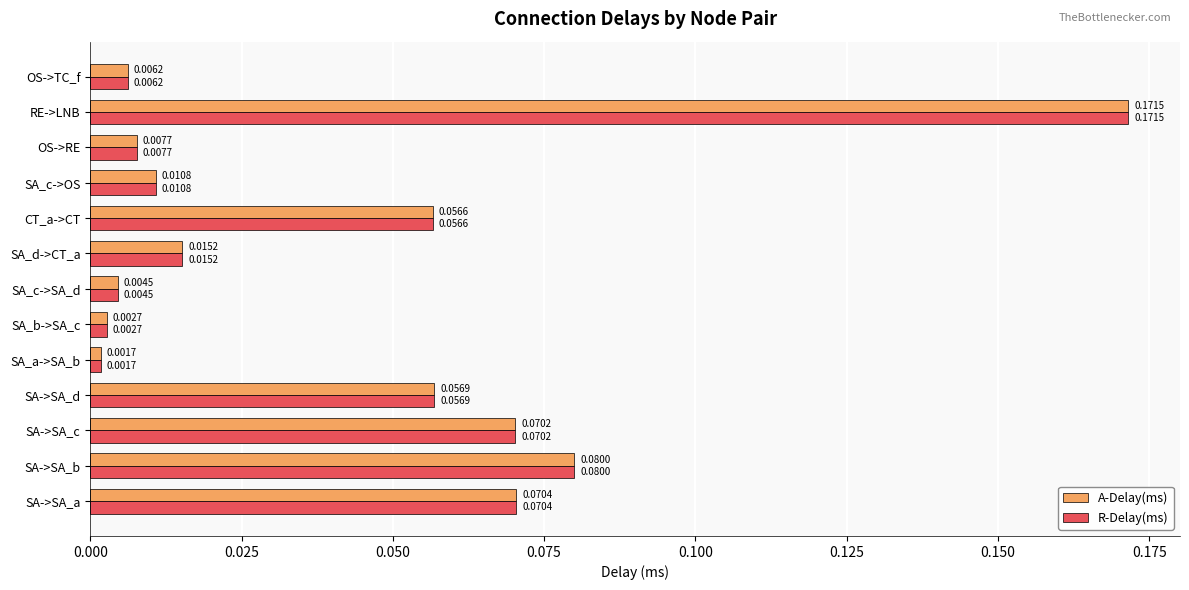

At how many categories does at least one series exceed 0?

13